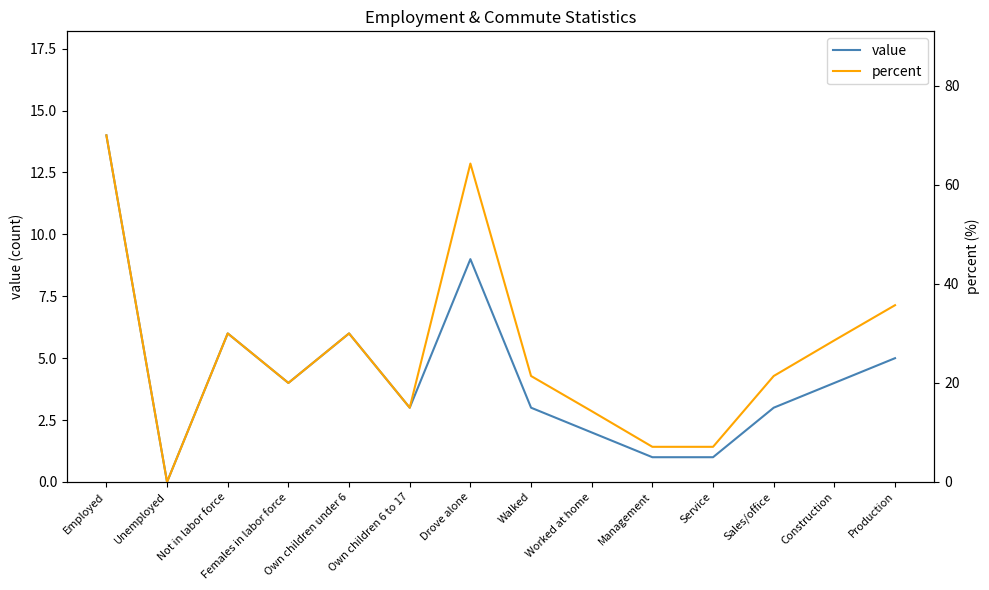

What is the total value across all series at Walked?

24.4